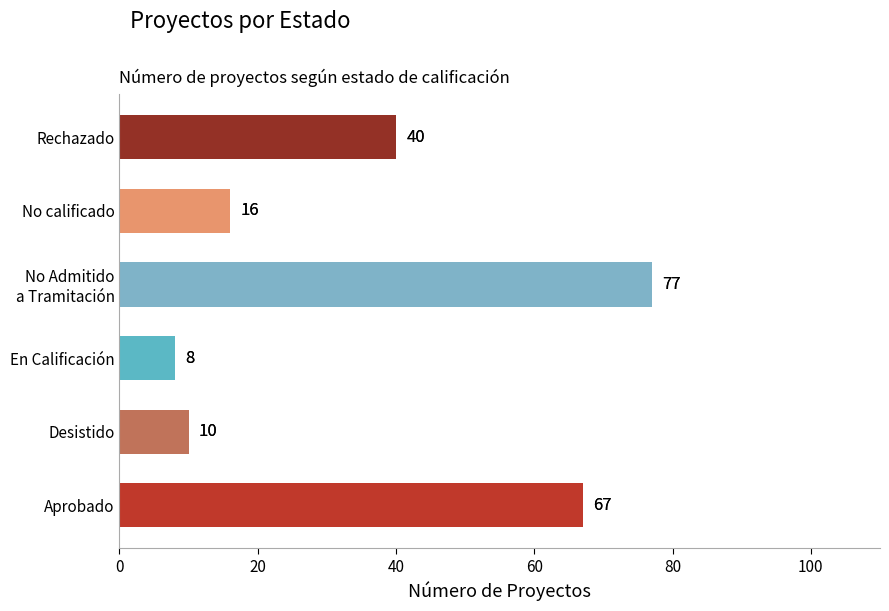

Reading left to right, what are all the values shown in this chart?

Aprobado=67	Desistido=10	En Calificación=8	No Admitido a Tramitación=77	No calificado=16	Rechazado=40